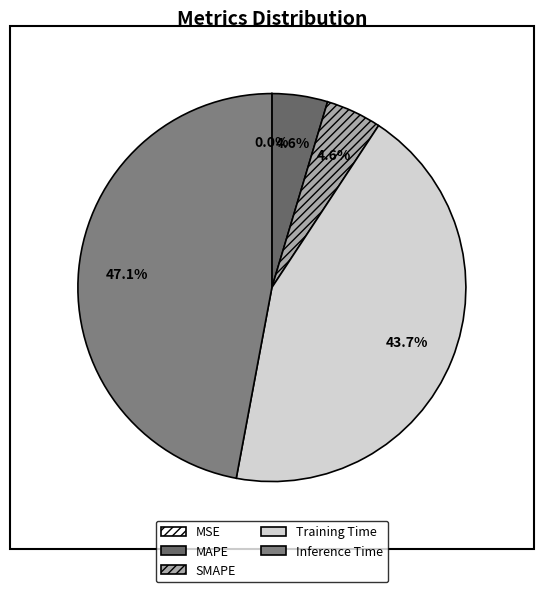

Which category has the biggest portion of the pie?

Inference Time